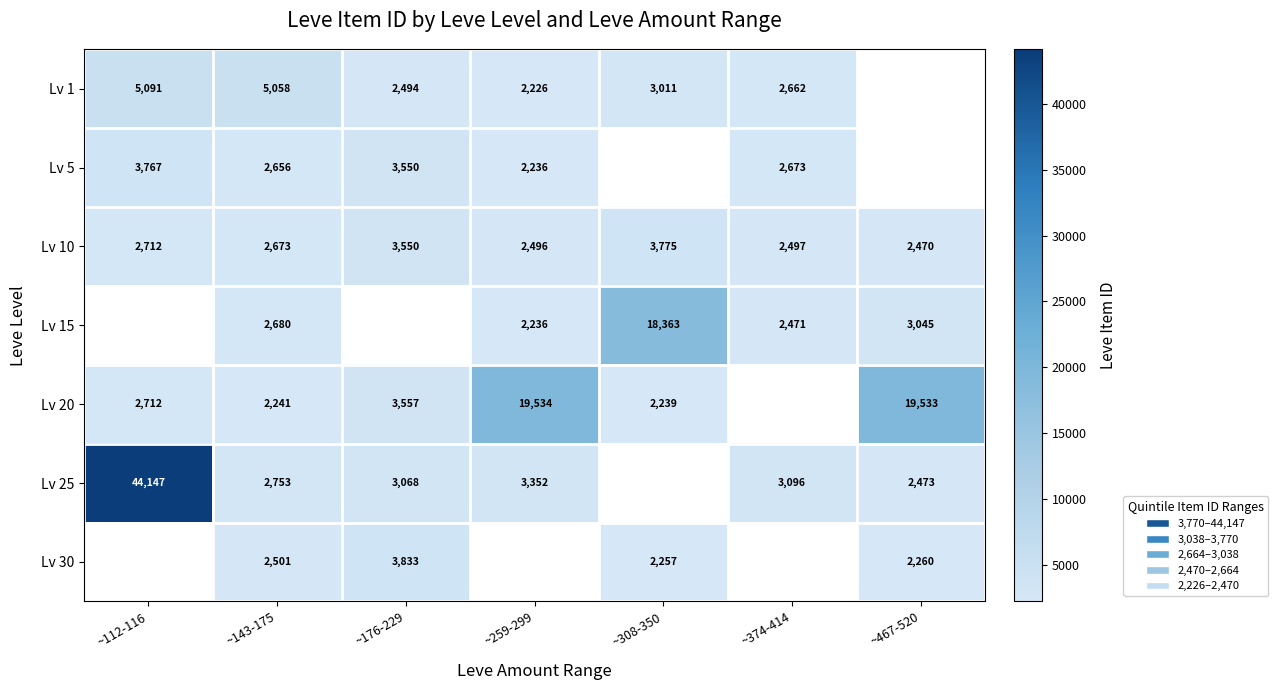

What is the maximum value for Lv 10?

3775